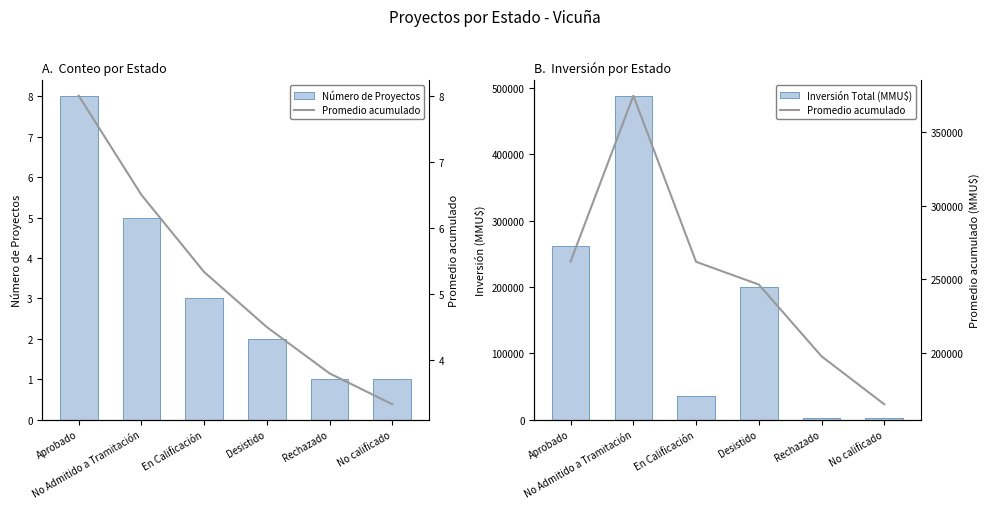

What is the spread (max minus min) of values at No Admitido a Tramitación?

487256.0